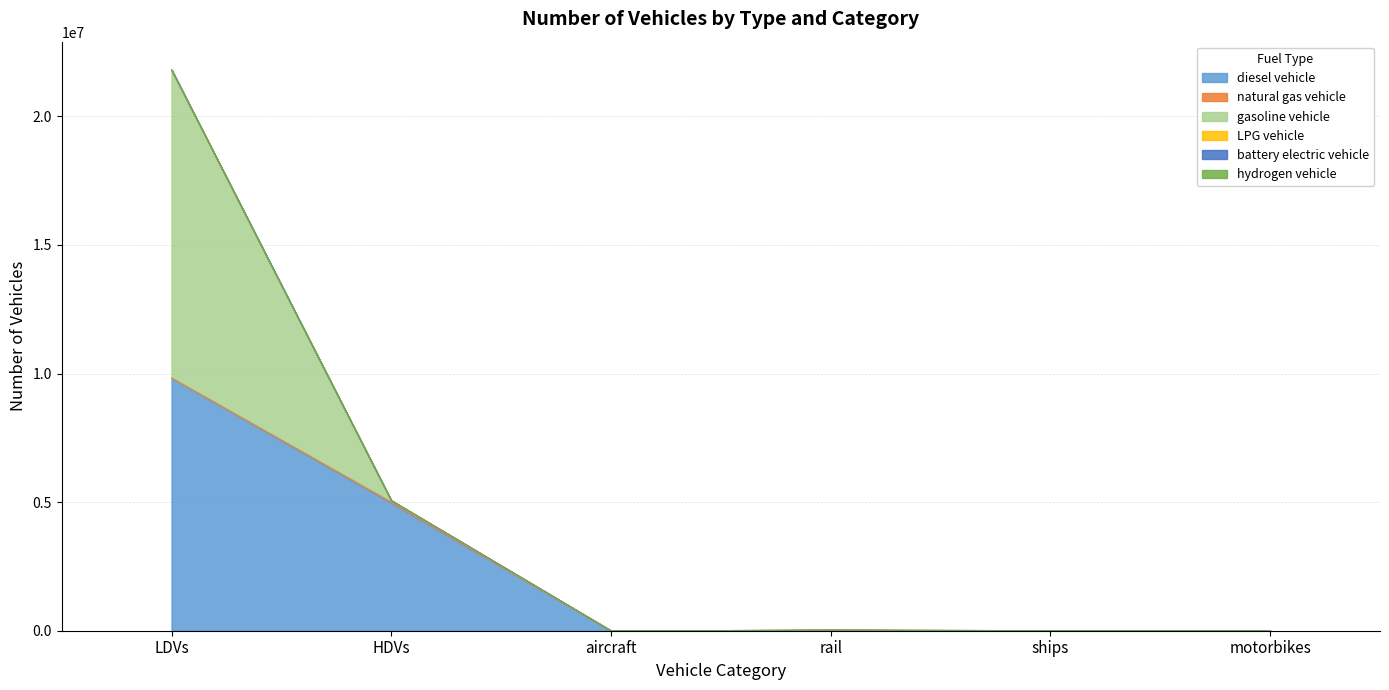

At which category does the chart reach its minimum across all series?

motorbikes